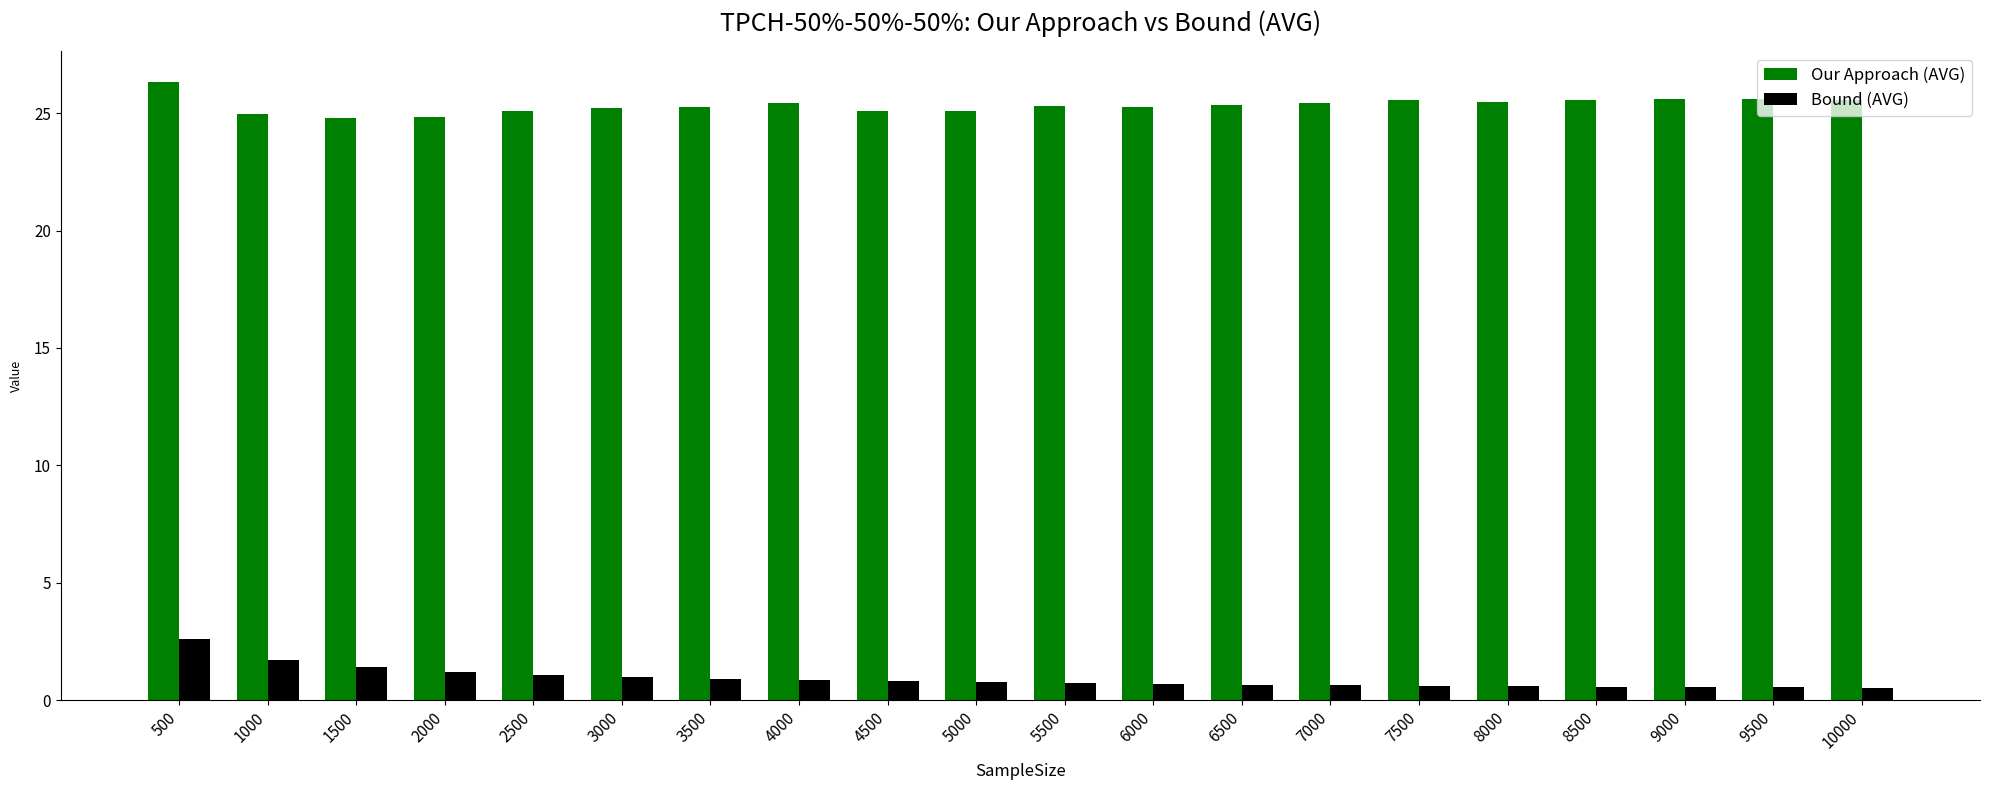

What is the greatest value displayed?

26.3